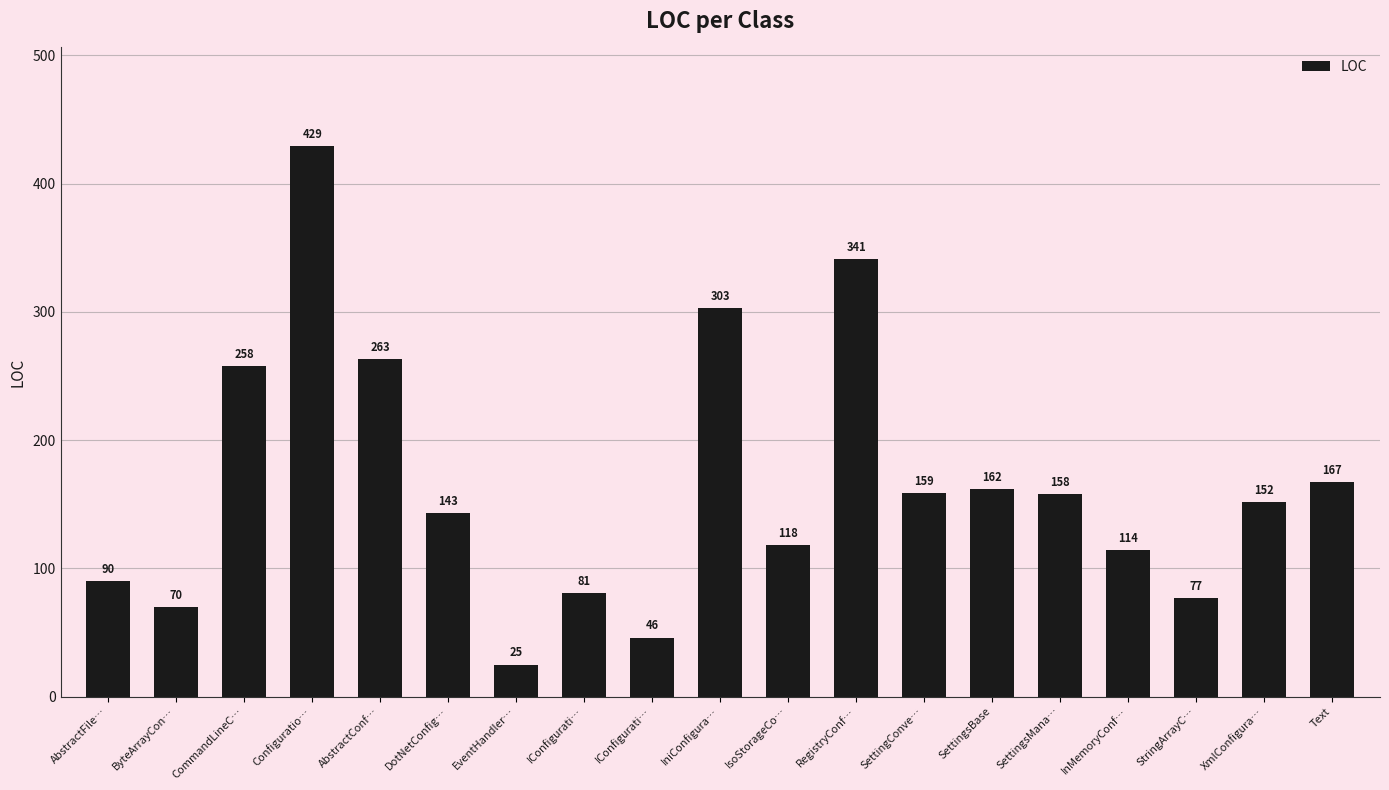

The chart shows a value of 100 at ByteArrayCon…. True or false?

False